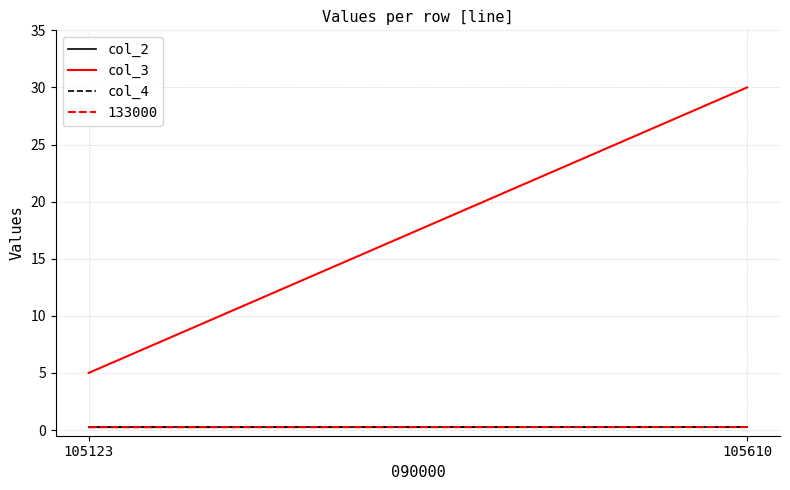

What is the value of the col_4 point at the 1st from the left?

0.2